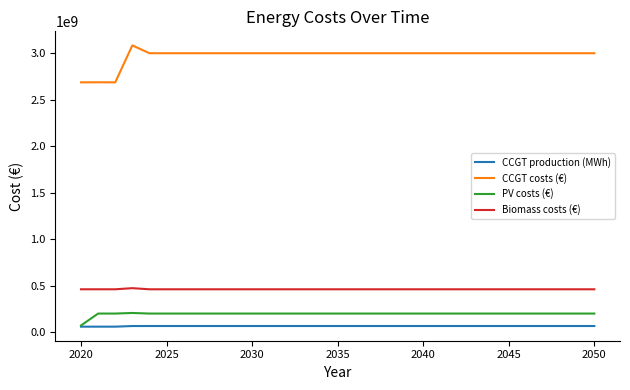

Which series has the largest range (max minus min)?

CCGT costs (€)